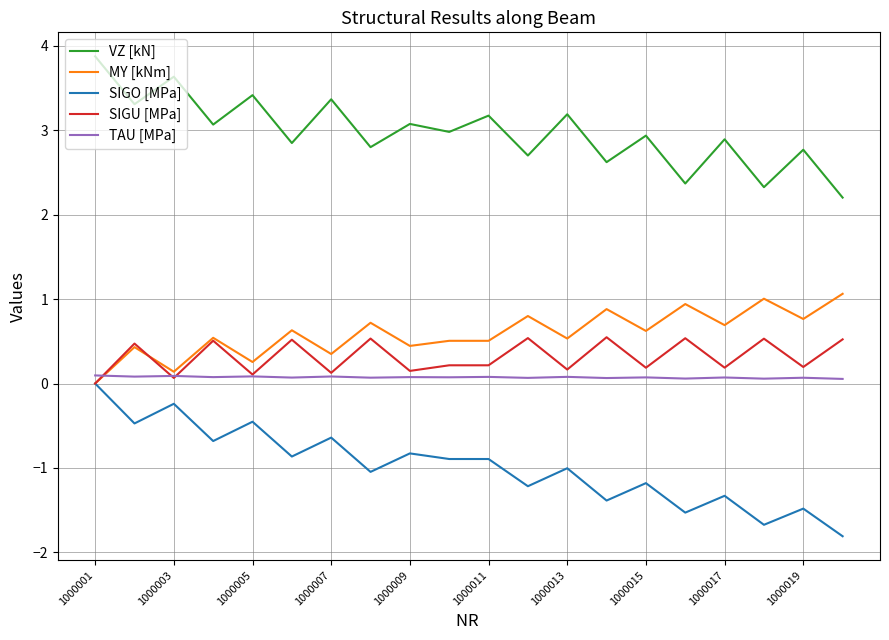

What are all the series names shown in the legend?

VZ [kN], MY [kNm], SIGO [MPa], SIGU [MPa], TAU [MPa]